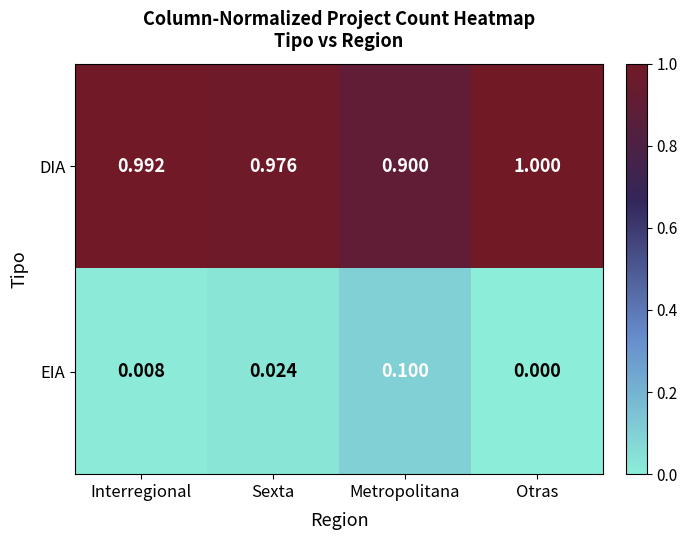

How many data points does each series have?

4